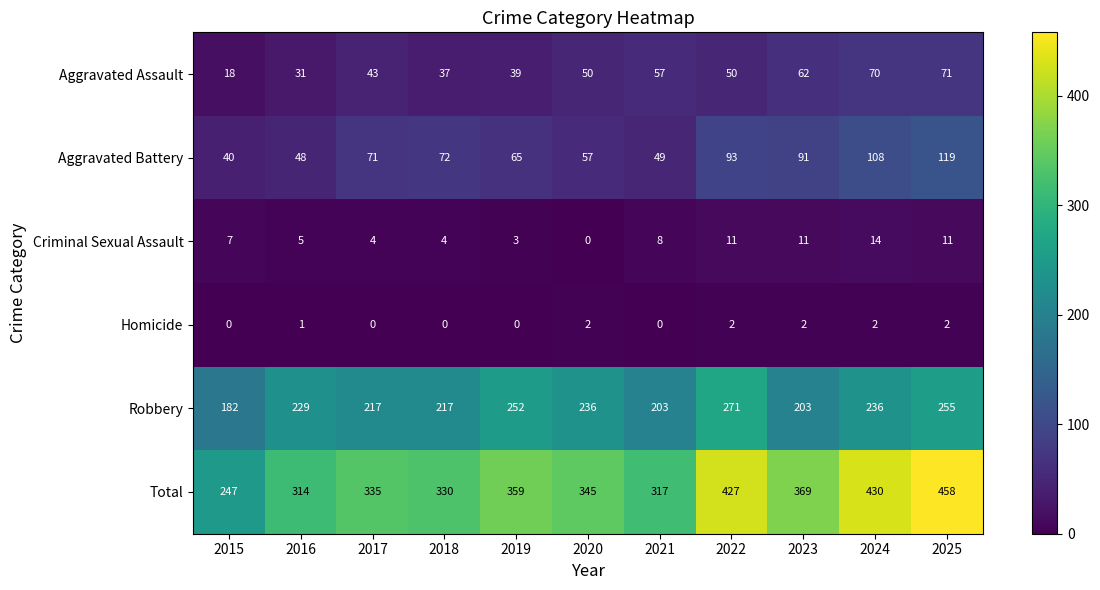

Between 2018 and 2019, which series saw the biggest shift?

Robbery